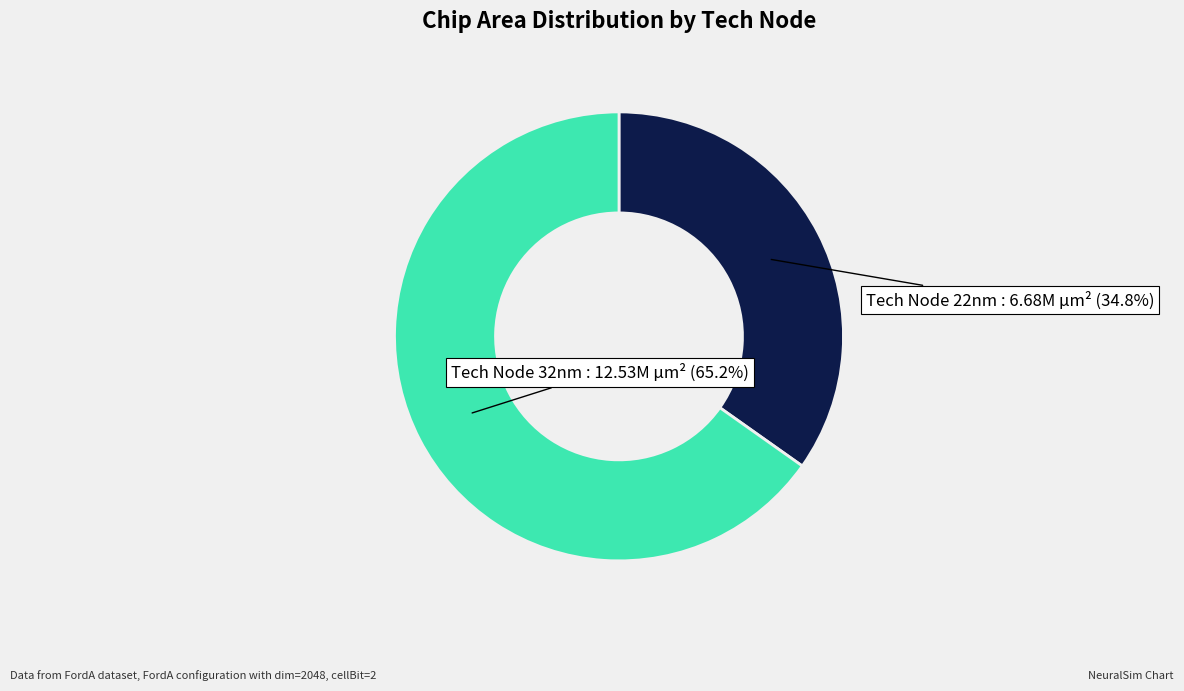

Which slice is the smallest?

Tech Node 22nm